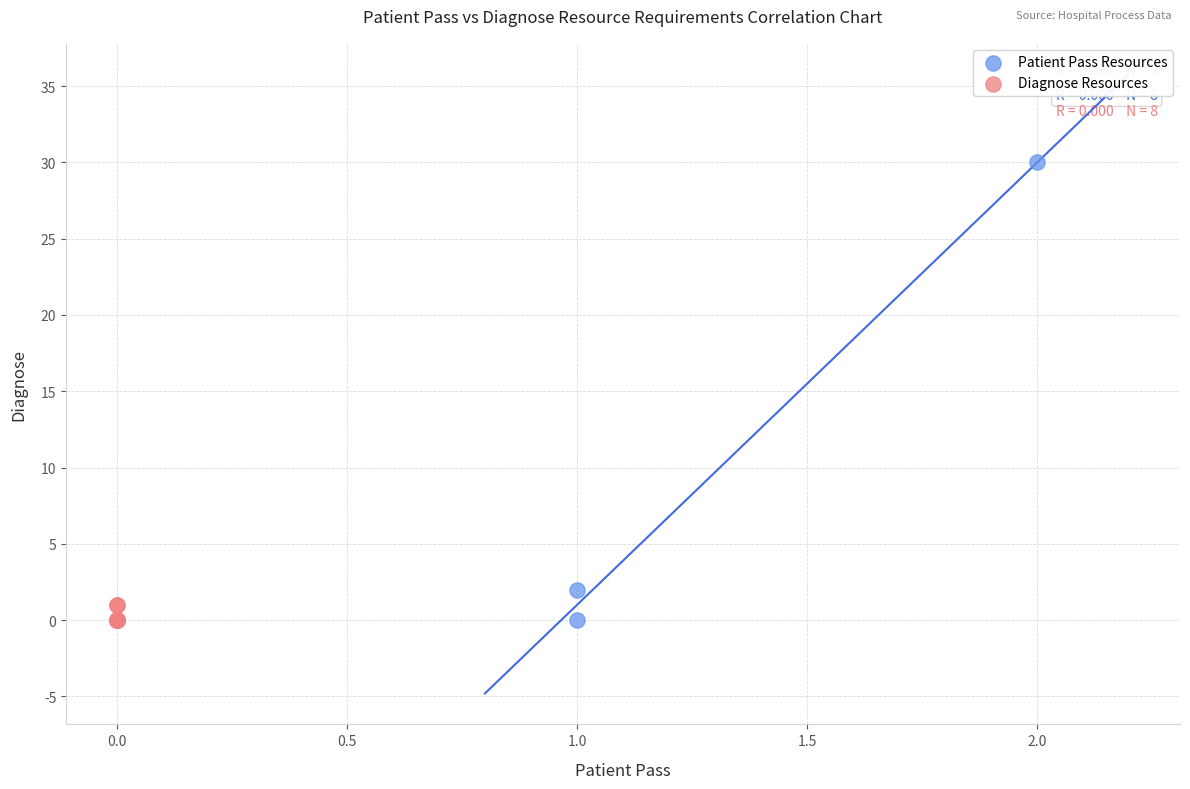

Which series contains the highest Y value?

Patient Pass Resources